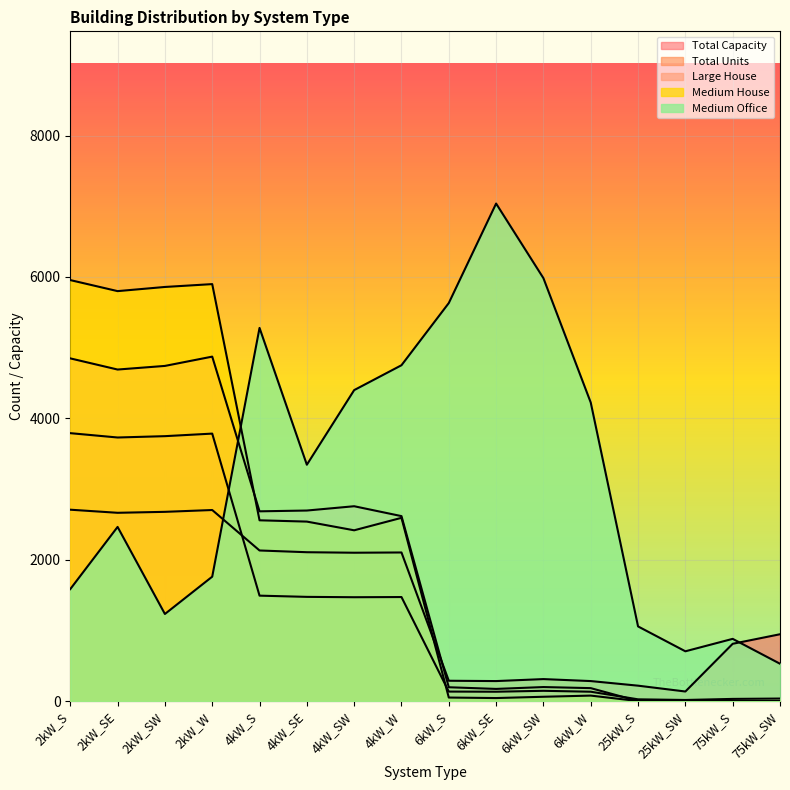

At 6kW_W, list the series in order from smallest to largest.

Medium House, Total Units, Large House, Total Capacity, Medium Office